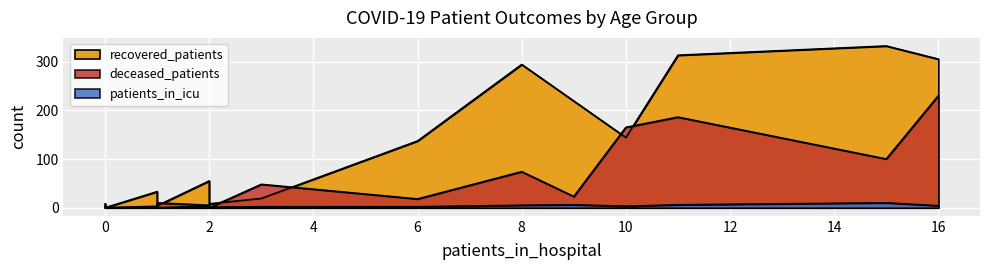

How many lines are shown in the chart?

3